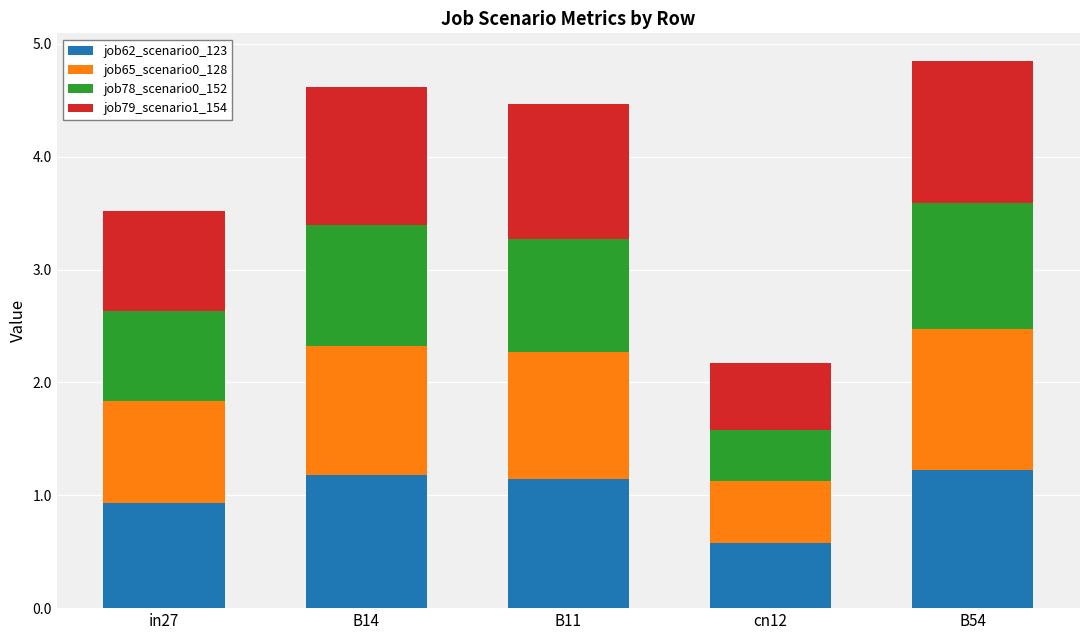

What is the highest value of the job62_scenario0_123 series?

1.2